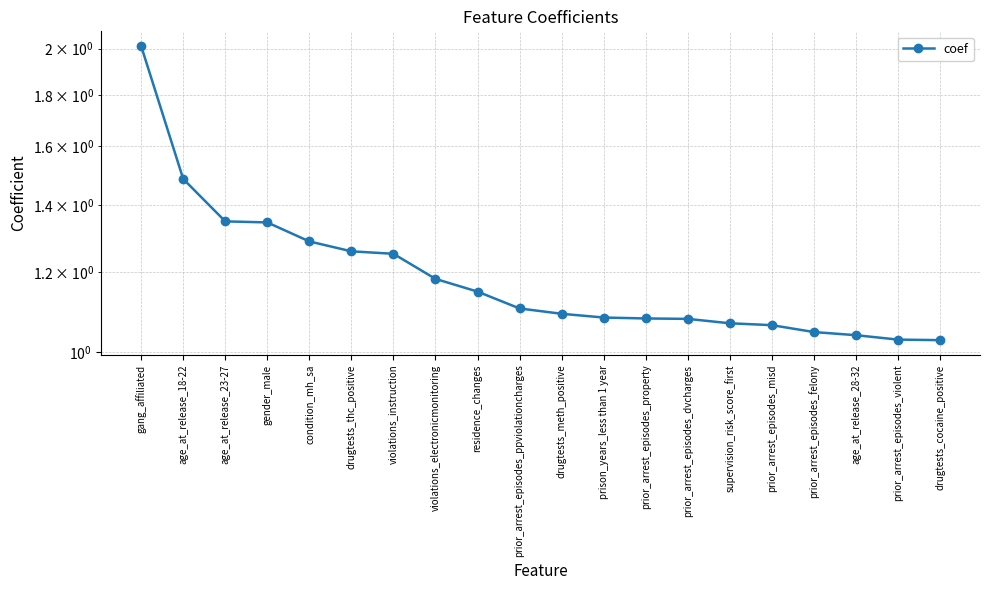

What is the average value?

1.2